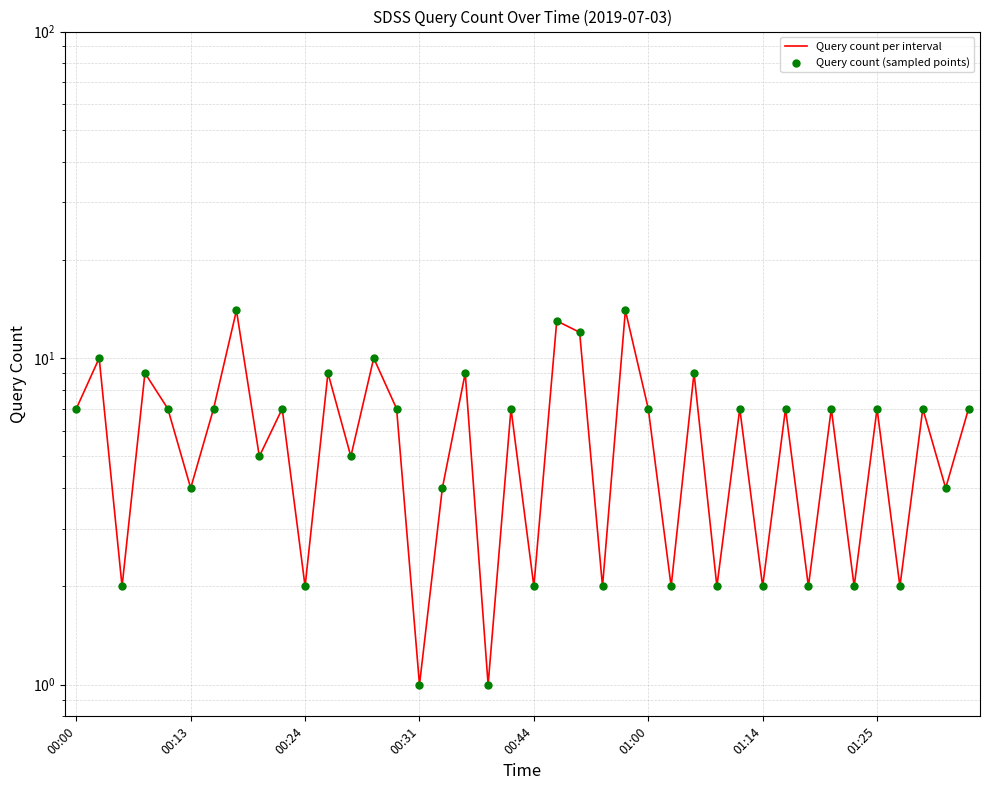

Which series reaches the maximum Y coordinate?

Query count per interval